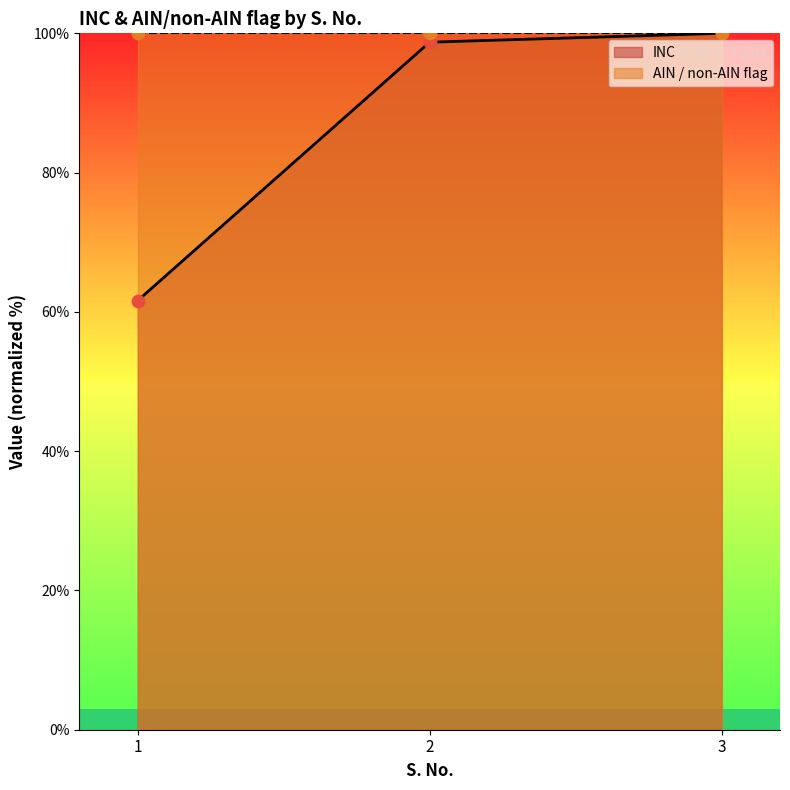

Approximately how many times larger is the value at 3 compared to 2?

1.0